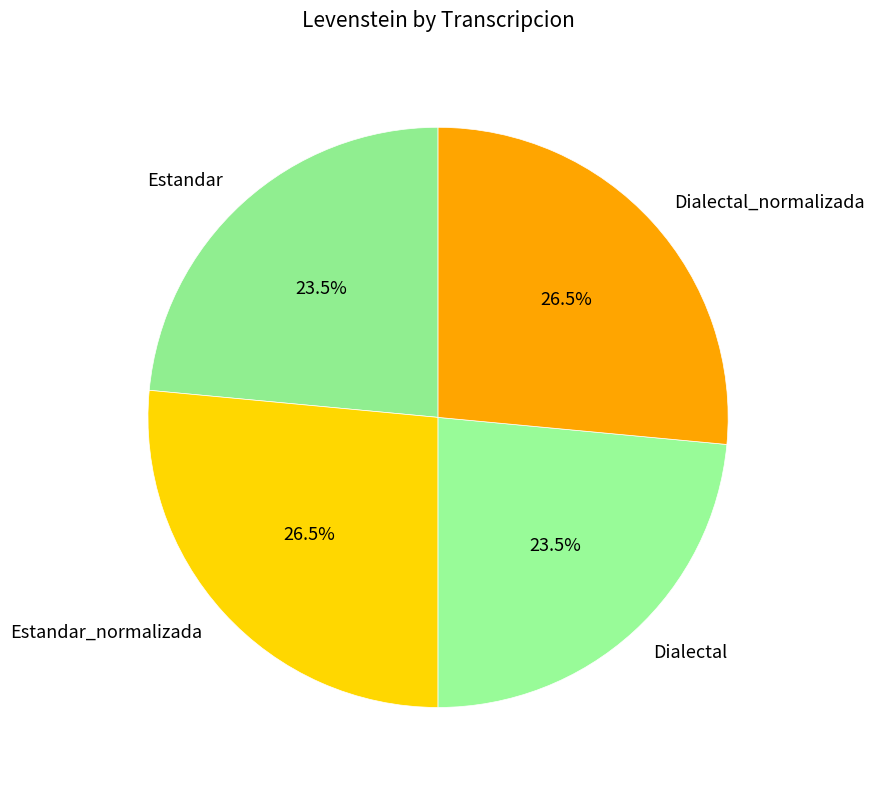

Approximately how many times larger is the value at Dialectal compared to Dialectal_normalizada?

0.9